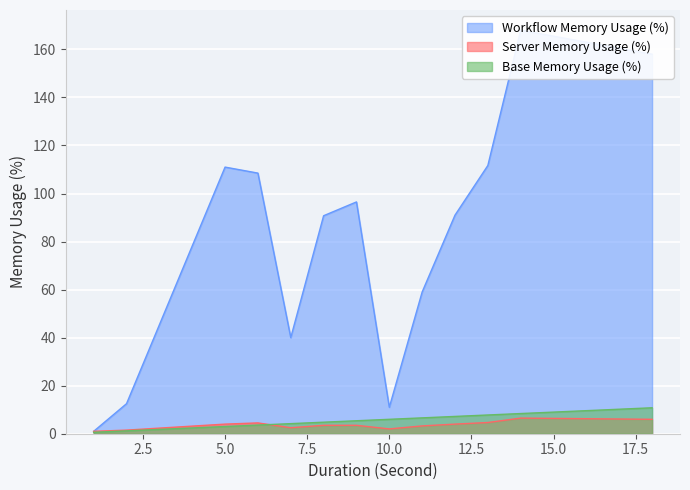

What is the maximum value for Base Memory Usage (%)?

10.8